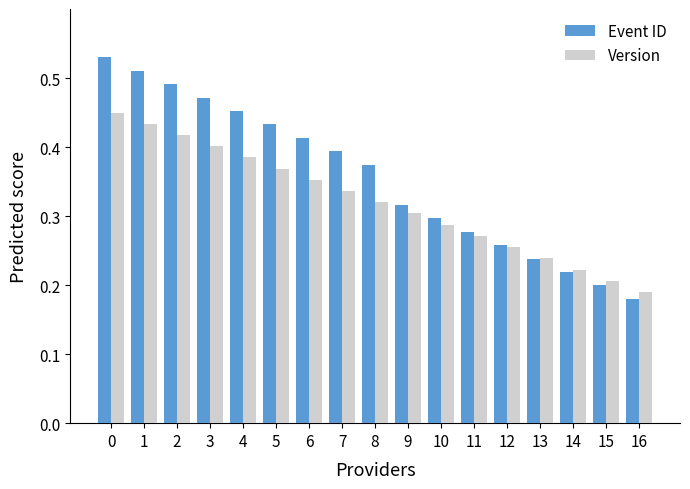

What is the sum of the Version values at 11 and 10?

0.6